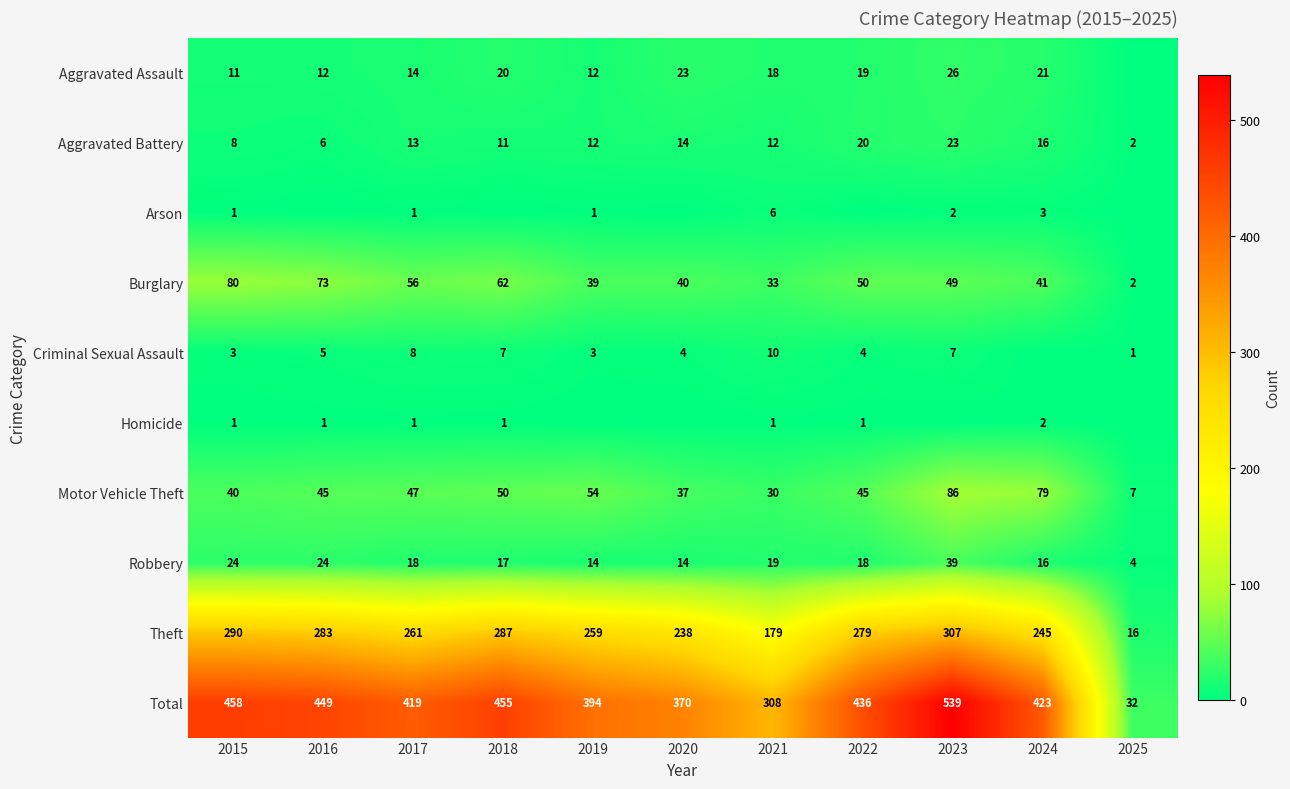

What is the maximum value for Aggravated Battery?

23